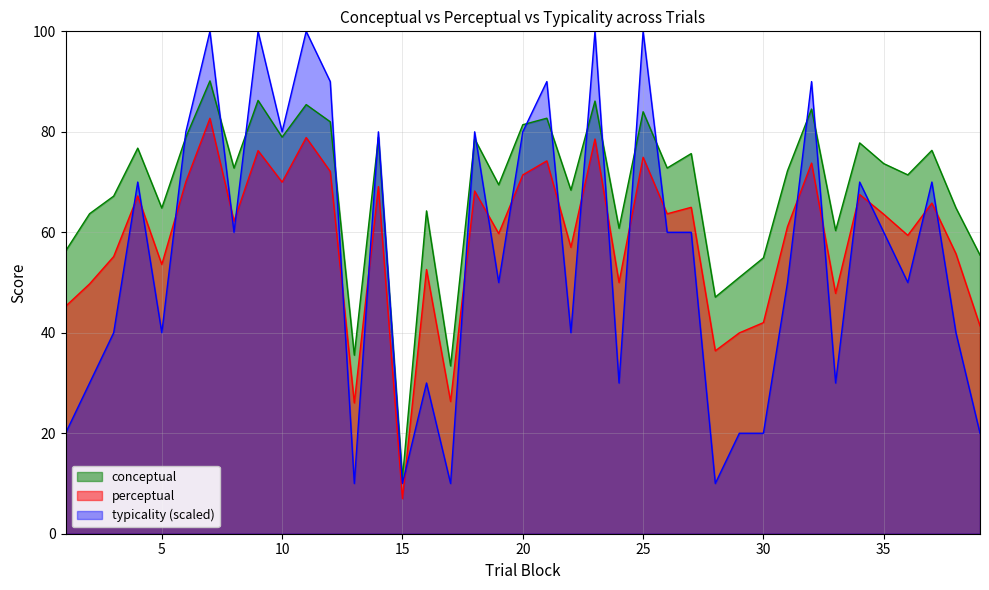

At which category is the sum across all series the highest?

7